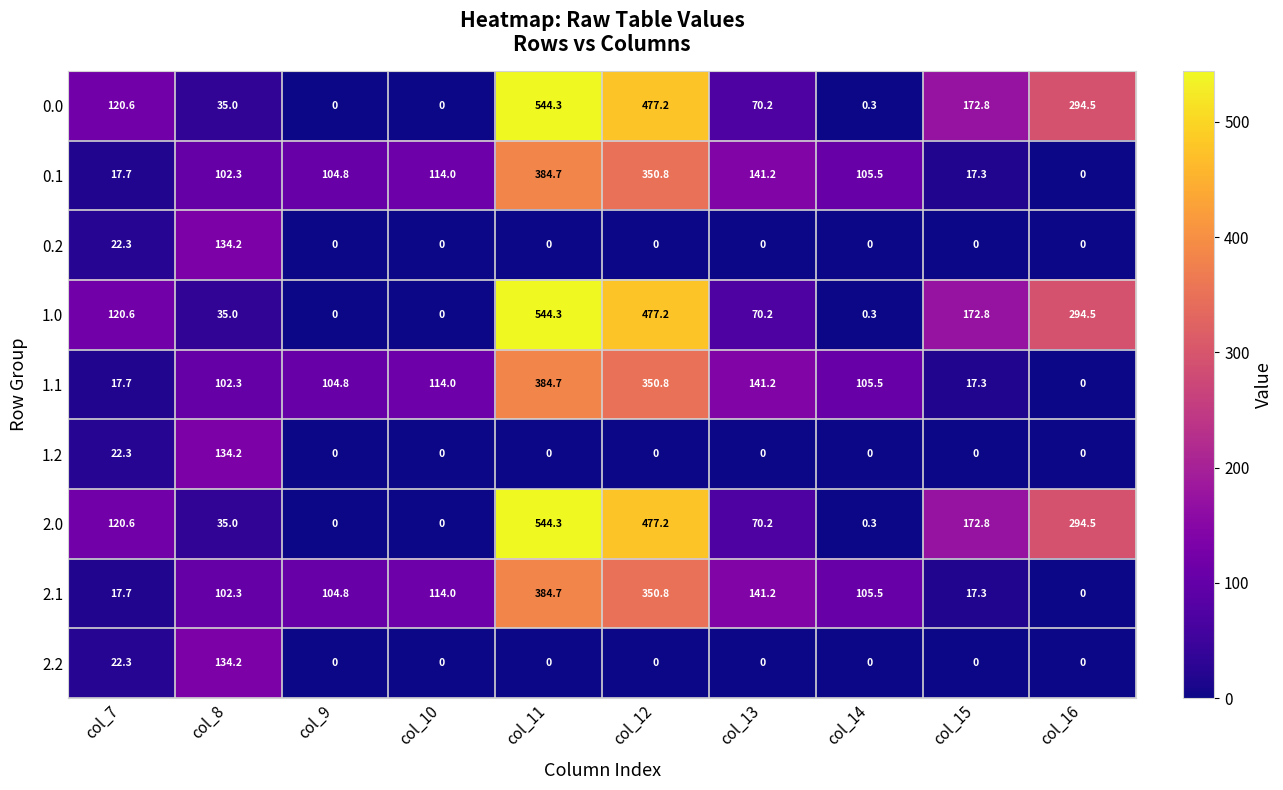

What is the average value of the 1.0 series?

171.5